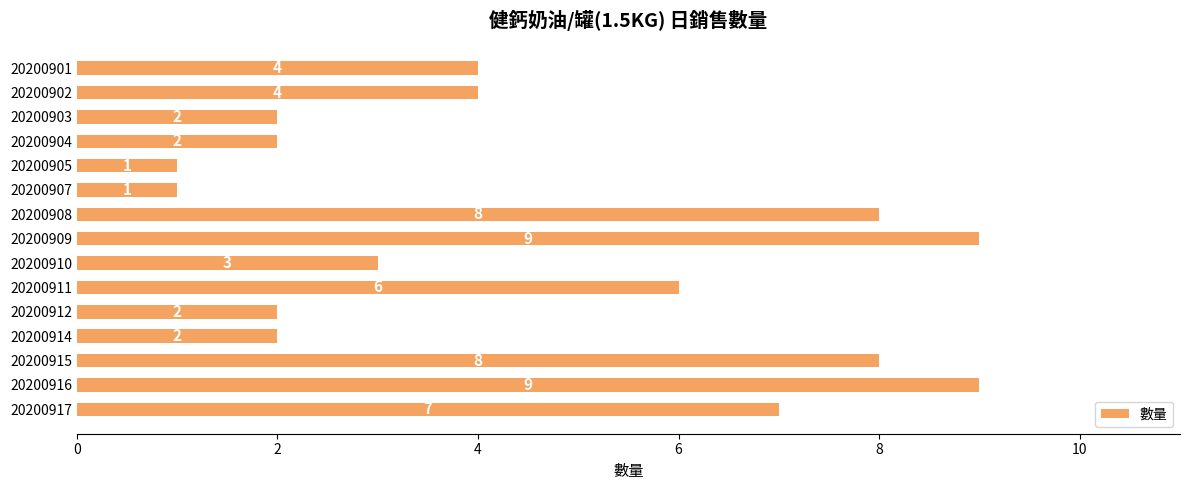

The value at 20200902 is 6. True or false?

False